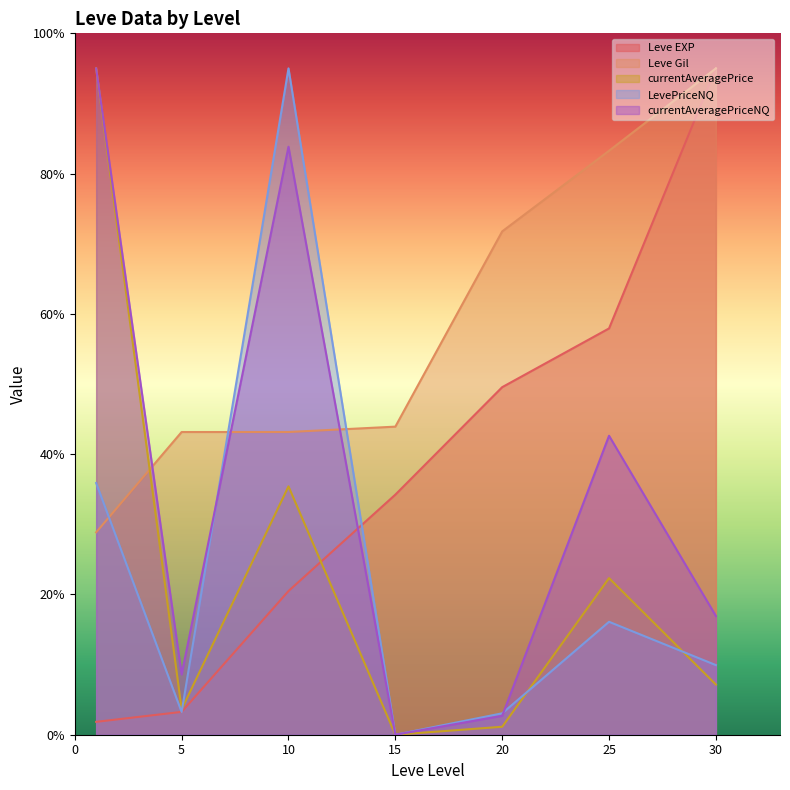

At how many categories does at least one series exceed 1?

7